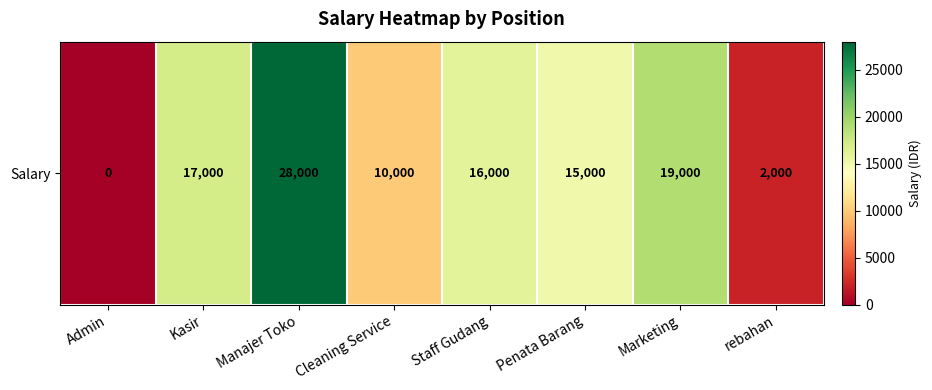

How many data points are less than 16000?

4